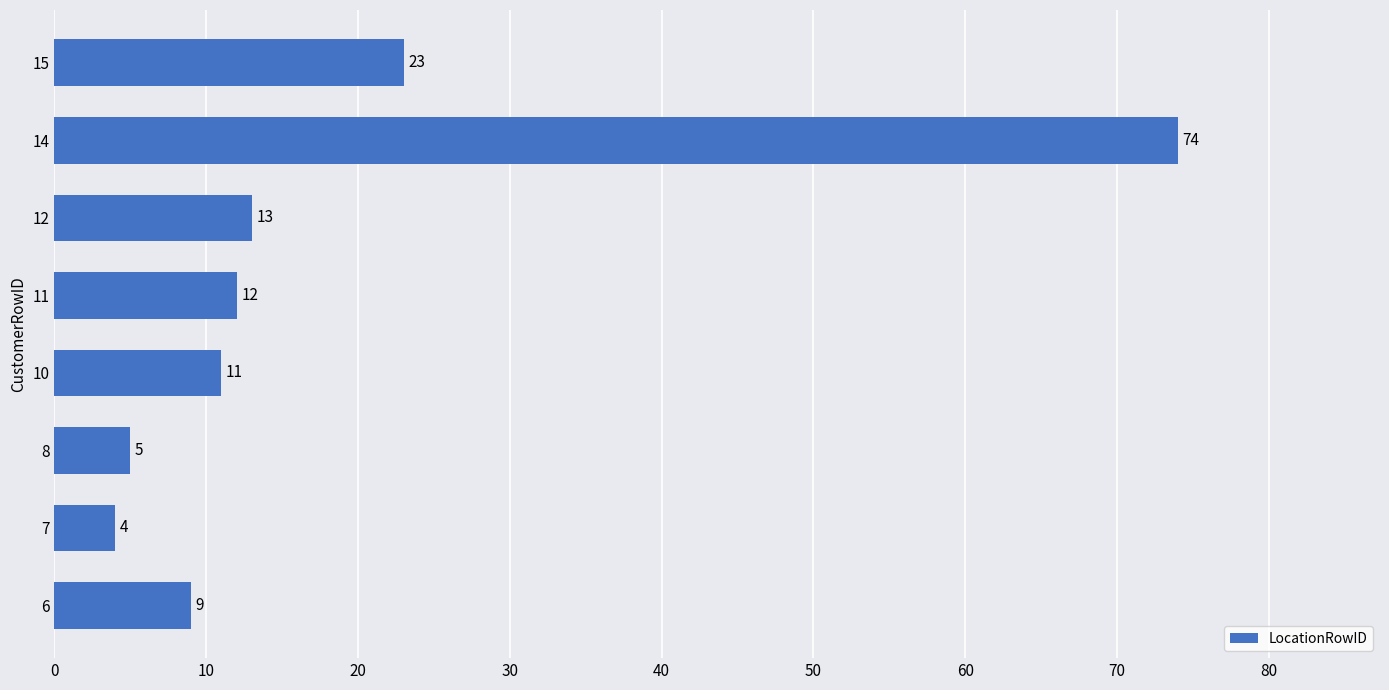

Which has a higher value, 6 or 10?

10